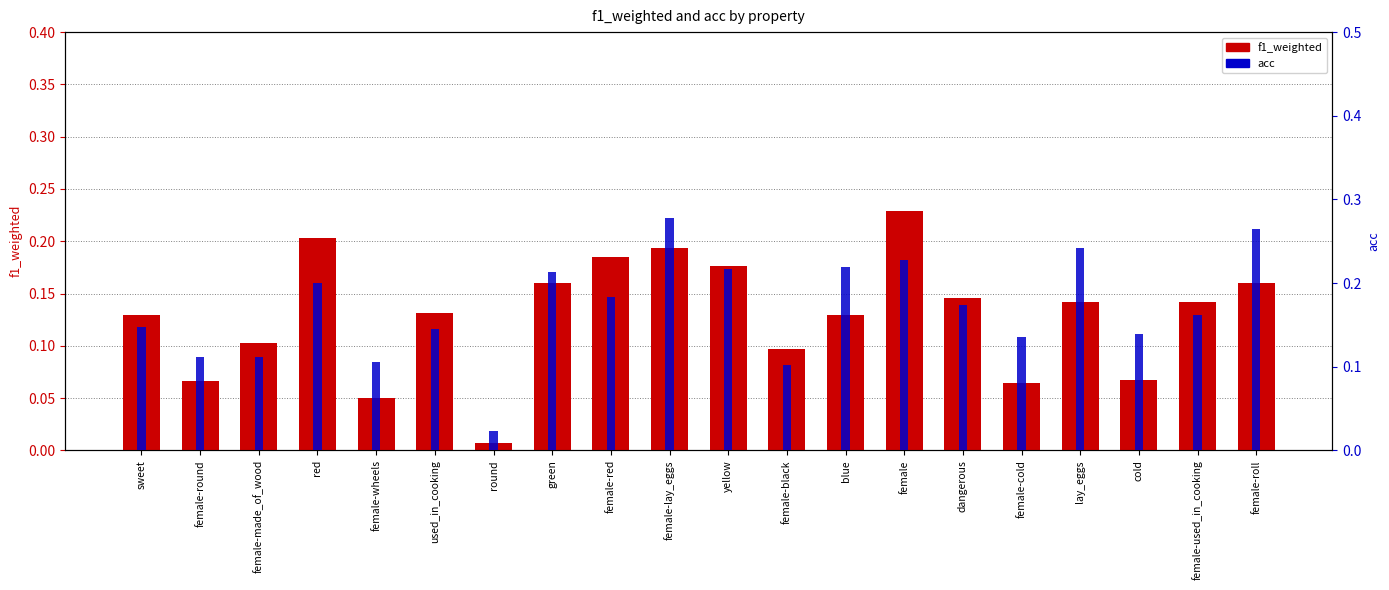

The acc series shows 0.1 at female-round. True or false?

False